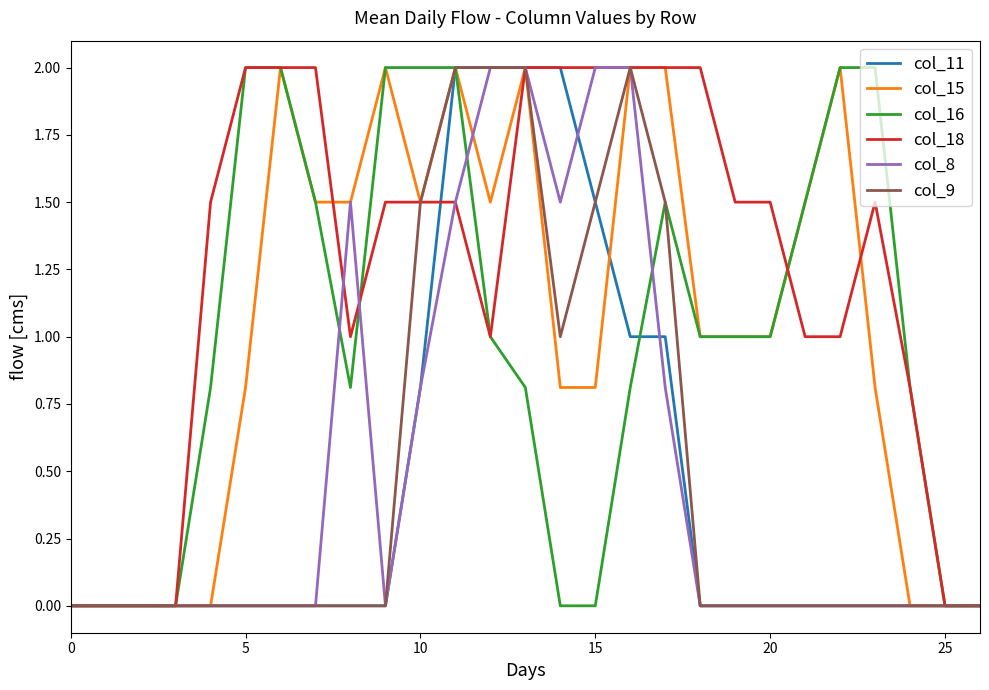

What is the sum of all col_15 values?

27.7